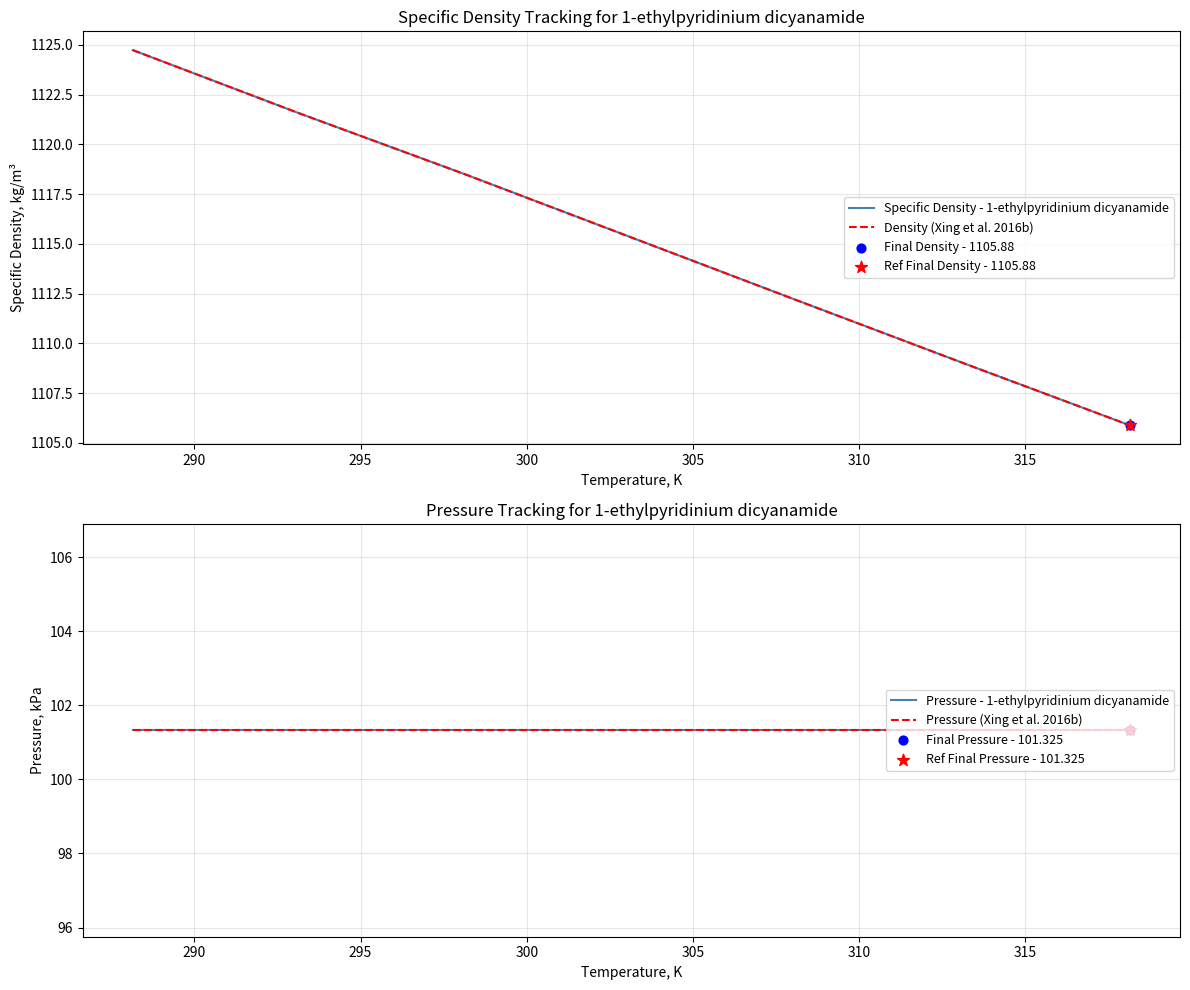

What is the total value across all series at 305?

2427.0